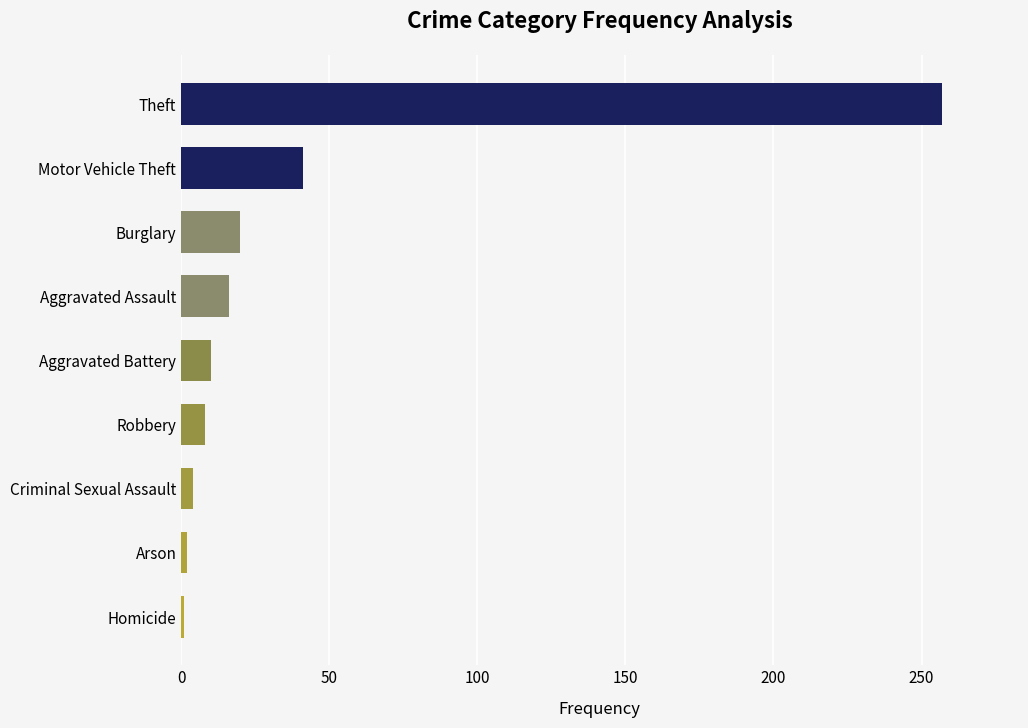

Between Burglary and Aggravated Battery, which is larger?

Burglary